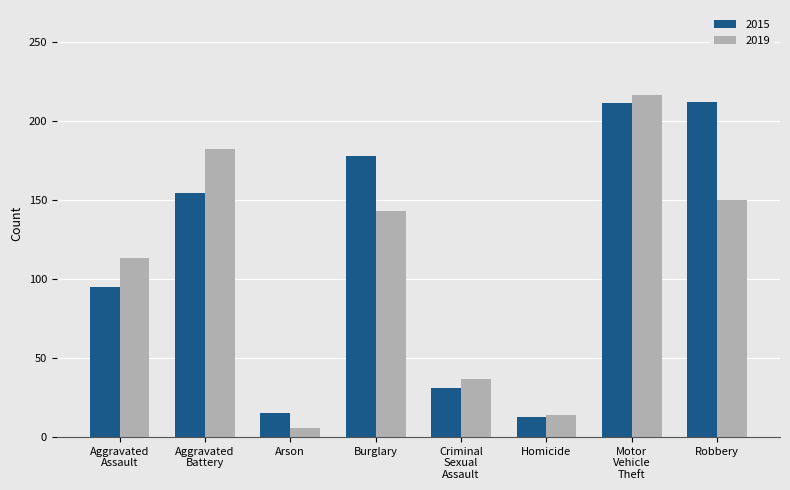

What is the difference between the highest and lowest values at Arson?

9